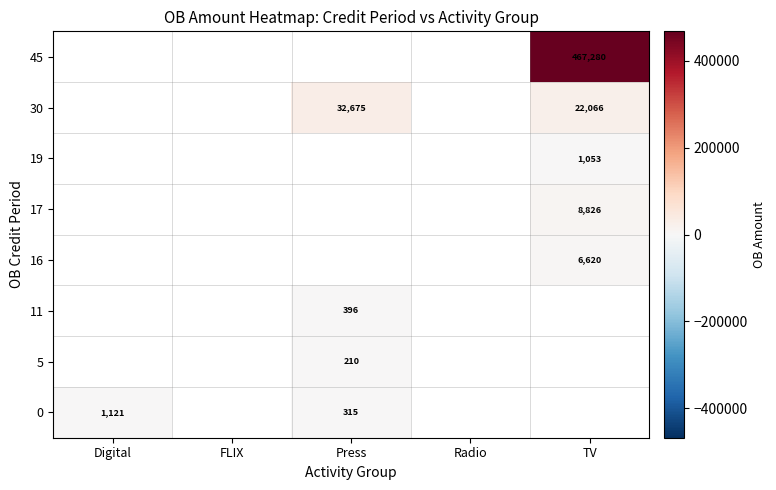

True or false: 11 has a value of 240 at Press.

False